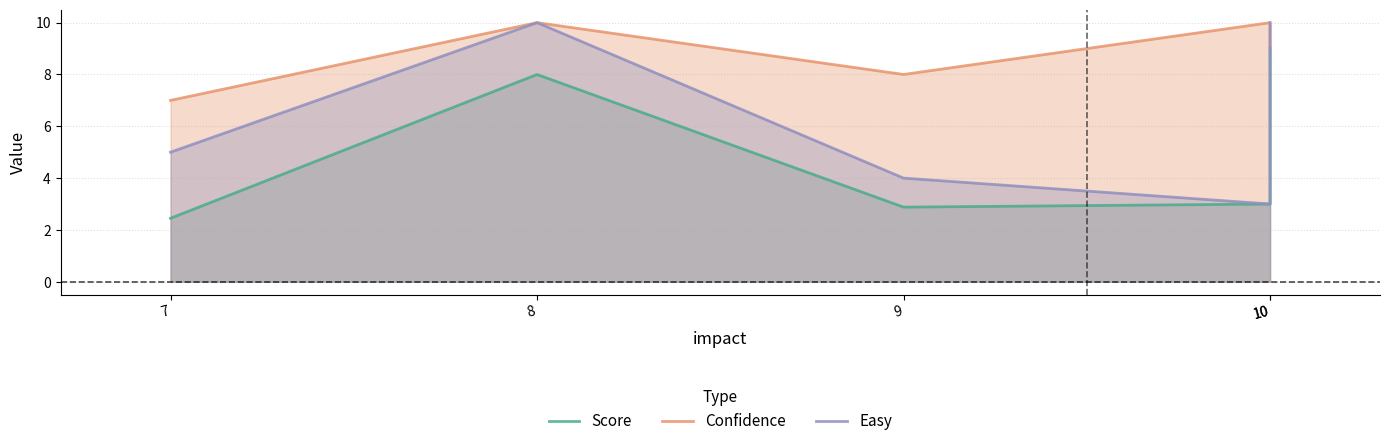

How many interior local valleys does the Score series have?

1